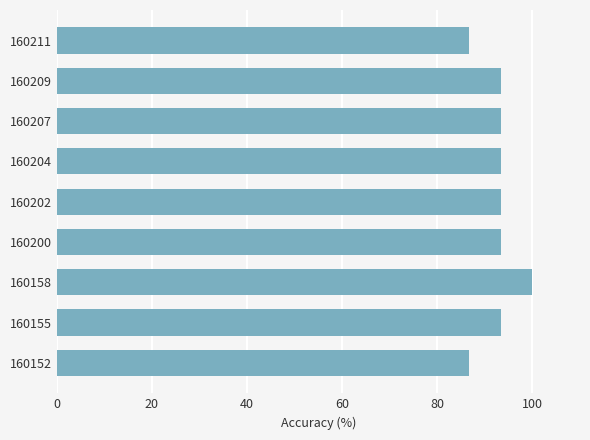

Approximately how many times larger is the value at 160211 compared to 160155?

0.9